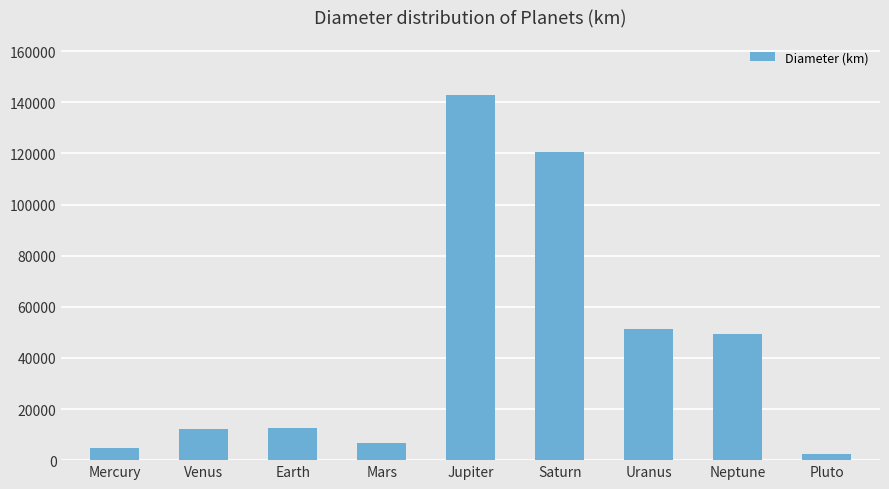

What is the change in value from Mars to Pluto?

-4486.4